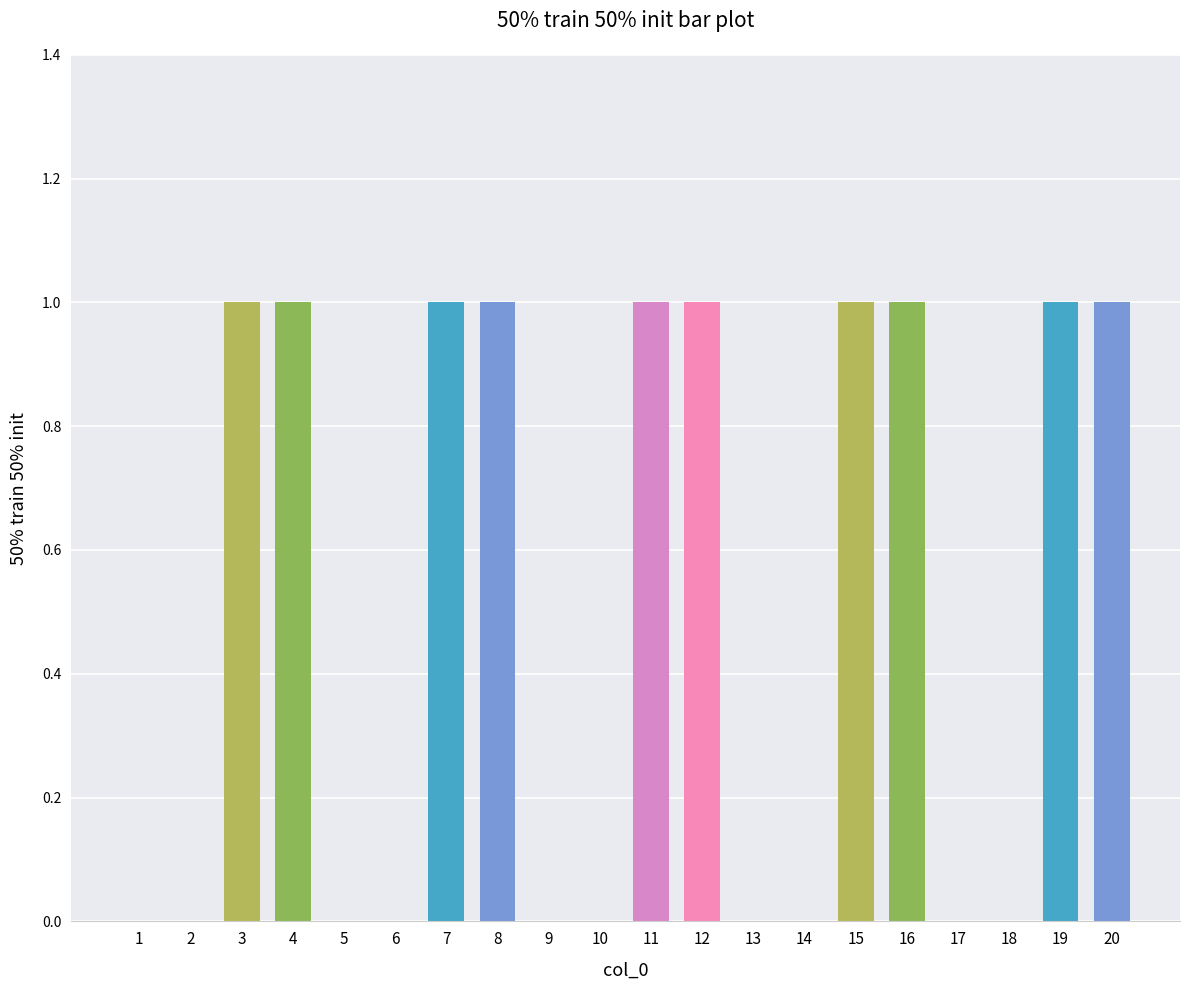

How many data points does each series have?

20